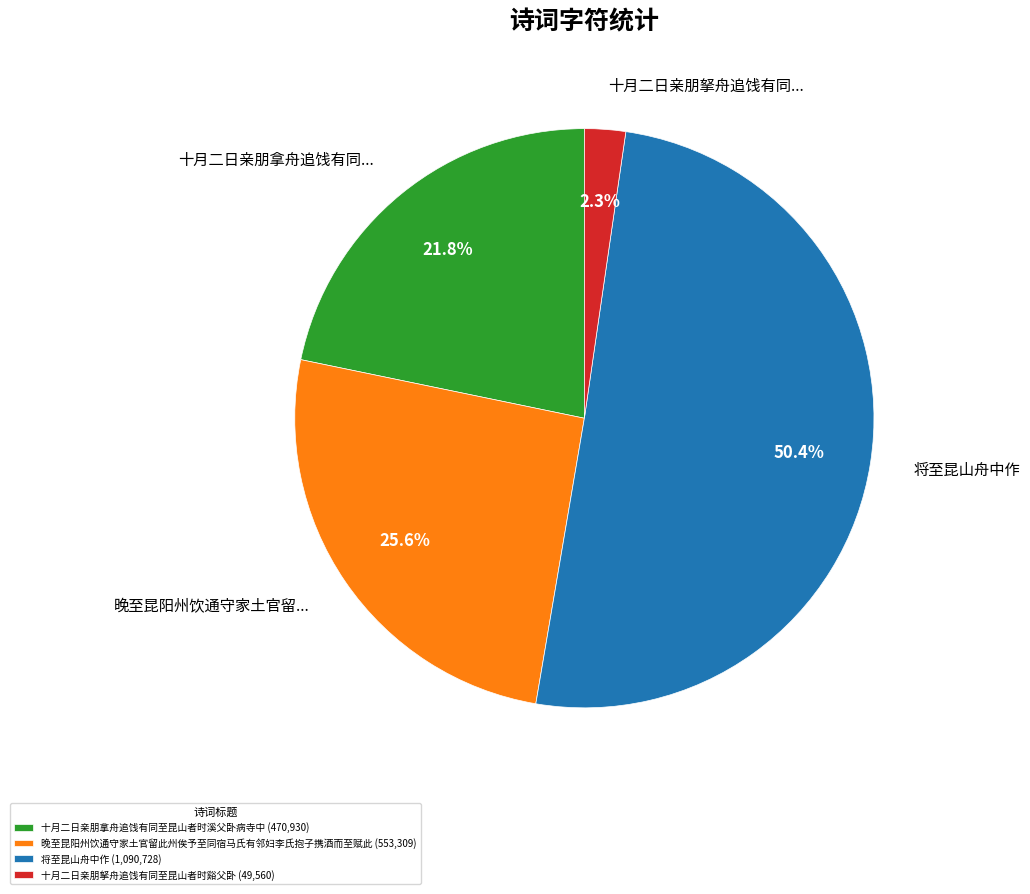

Combined, do 晚至昆阳州饮通守家土官留... and 将至昆山舟中作 account for over 50%?

Yes